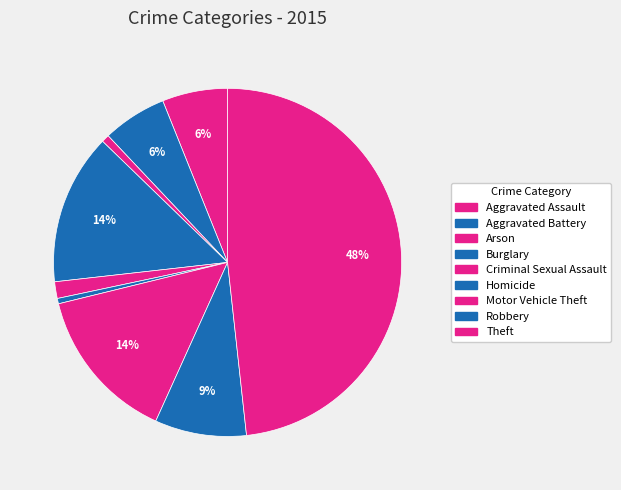

How many segments does this pie chart have?

9